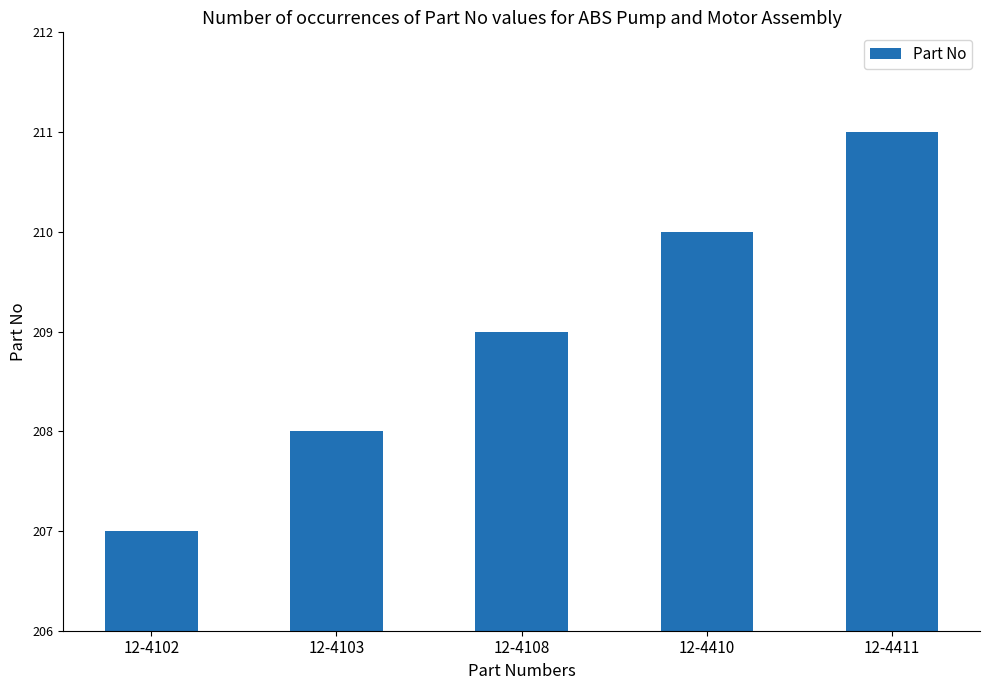

Rank the categories by value from highest to lowest.

12-4411, 12-4410, 12-4108, 12-4103, 12-4102